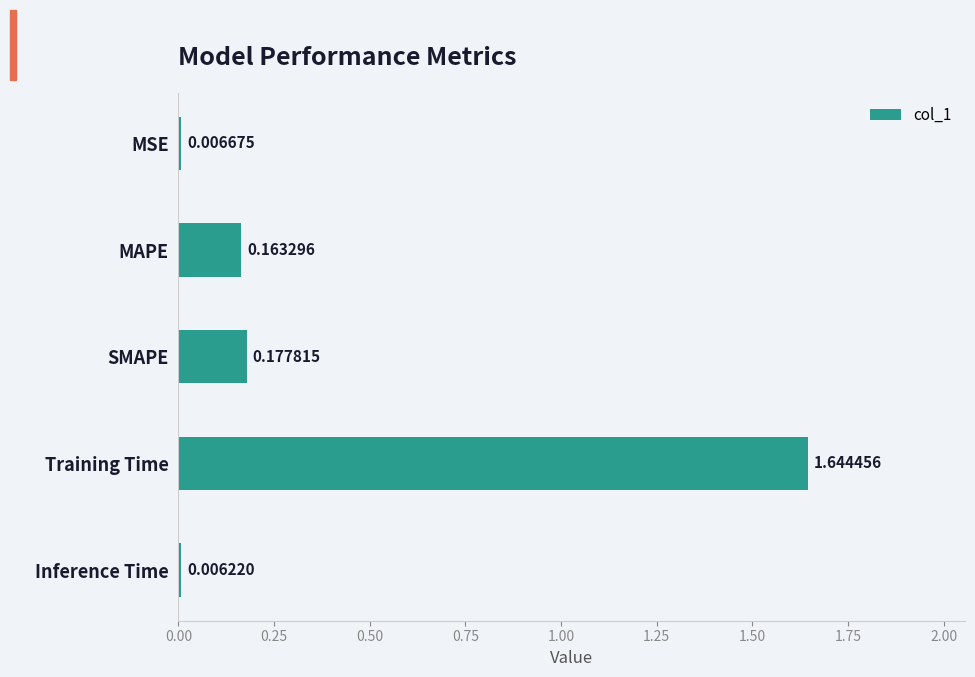

What is the label of the 1st bar from the top?

MSE